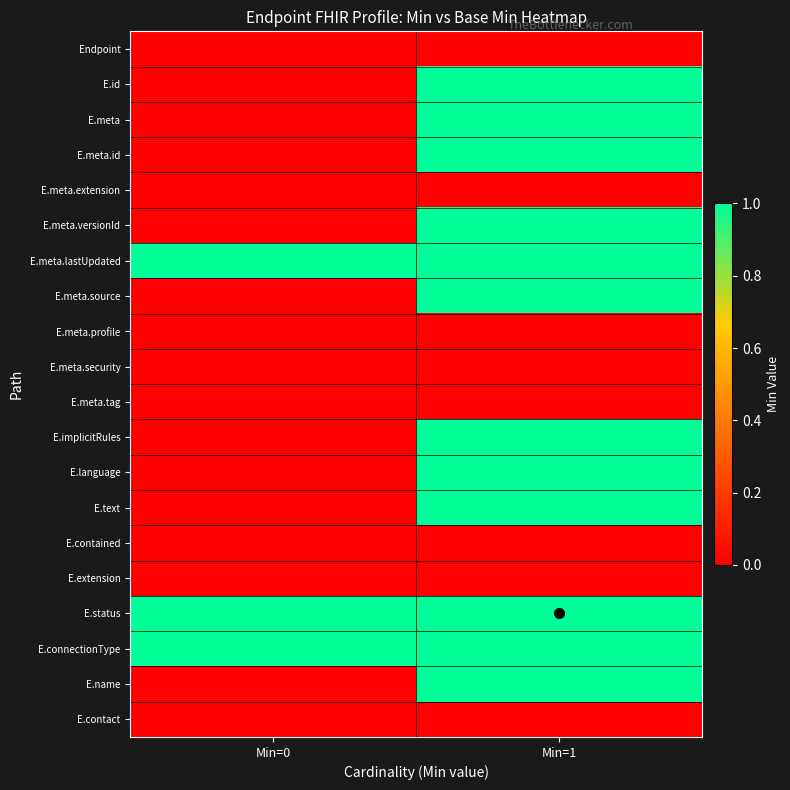

Reading left to right, extract all data points from this chart.

Endpoint: Min=0=0	Min=1=0
E.id: Min=0=0	Min=1=1
E.meta: Min=0=0	Min=1=1
E.meta.id: Min=0=0	Min=1=1
E.meta.extension: Min=0=0	Min=1=0
E.meta.versionId: Min=0=0	Min=1=1
E.meta.lastUpdated: Min=0=1	Min=1=1
E.meta.source: Min=0=0	Min=1=1
E.meta.profile: Min=0=0	Min=1=0
E.meta.security: Min=0=0	Min=1=0
E.meta.tag: Min=0=0	Min=1=0
E.implicitRules: Min=0=0	Min=1=1
E.language: Min=0=0	Min=1=1
E.text: Min=0=0	Min=1=1
E.contained: Min=0=0	Min=1=0
E.extension: Min=0=0	Min=1=0
E.status: Min=0=1	Min=1=1
E.connectionType: Min=0=1	Min=1=1
E.name: Min=0=0	Min=1=1
E.contact: Min=0=0	Min=1=0